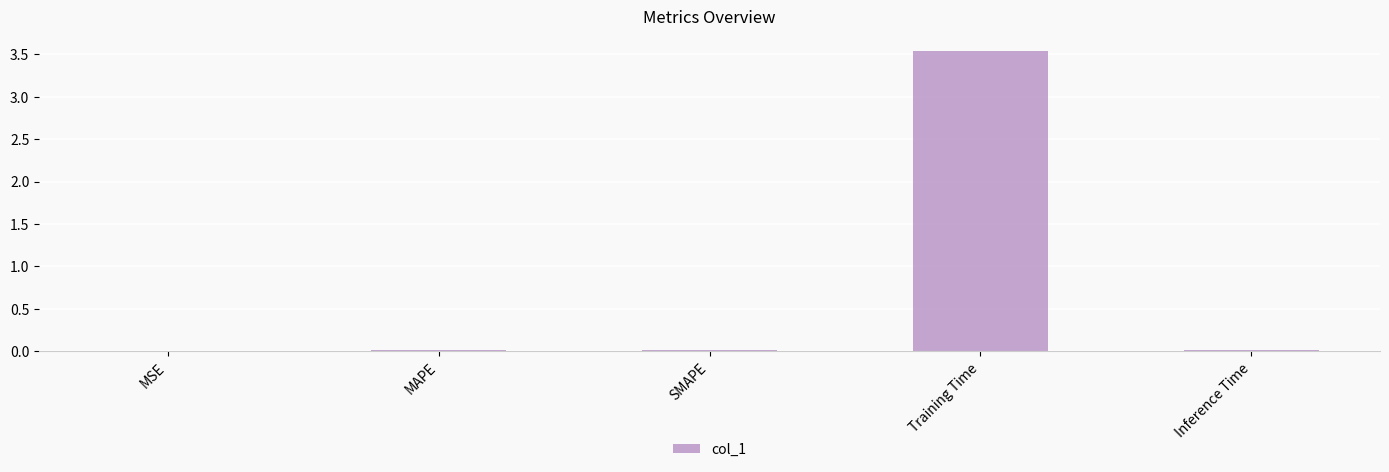

How many series are shown in this chart?

1